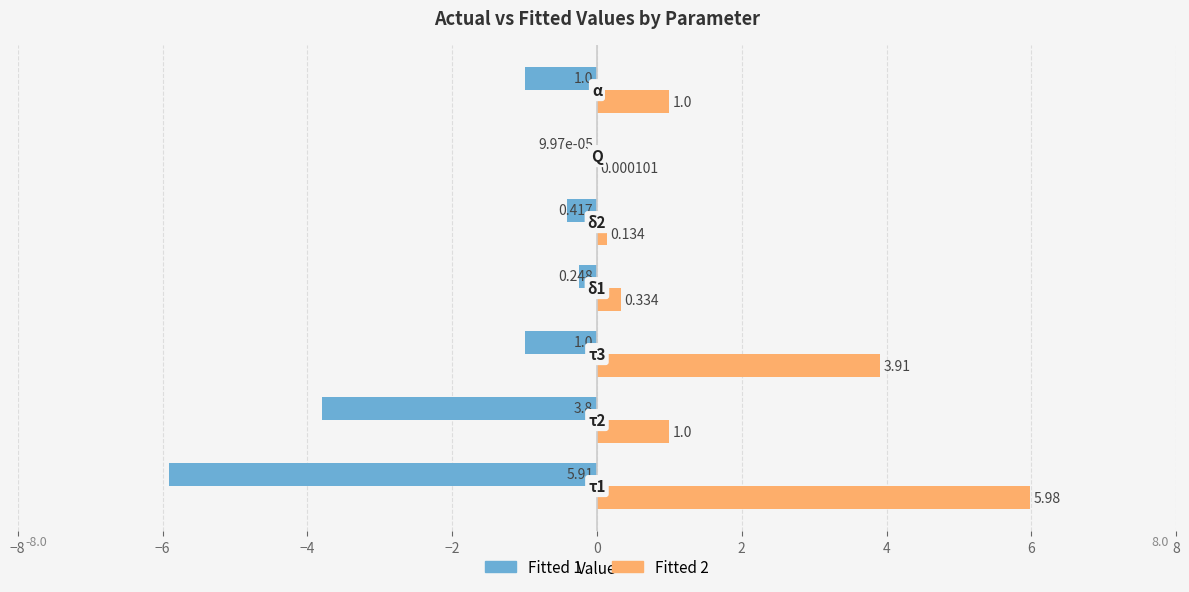

List the series in order of their peak value, lowest first.

Fitted 1, Fitted 2